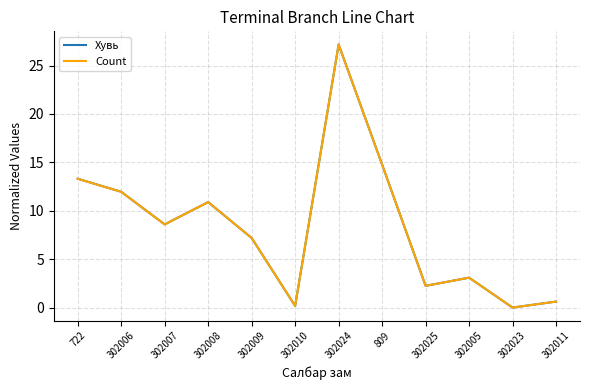

At which category is the sum across all series the highest?

302024